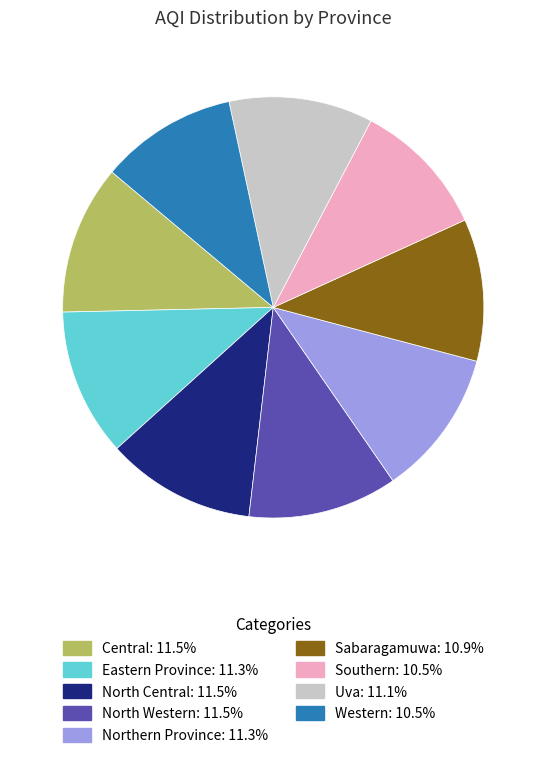

The Central slice represents 11% of the pie. True or false?

True